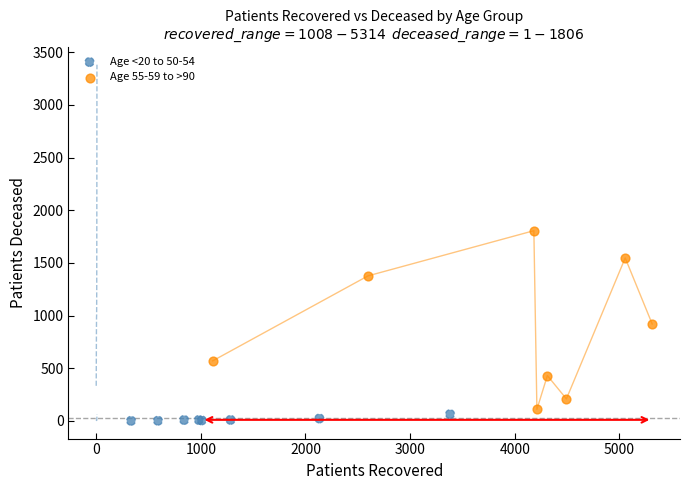

Which series has the widest spread of Y values?

Age 55-59 to >90